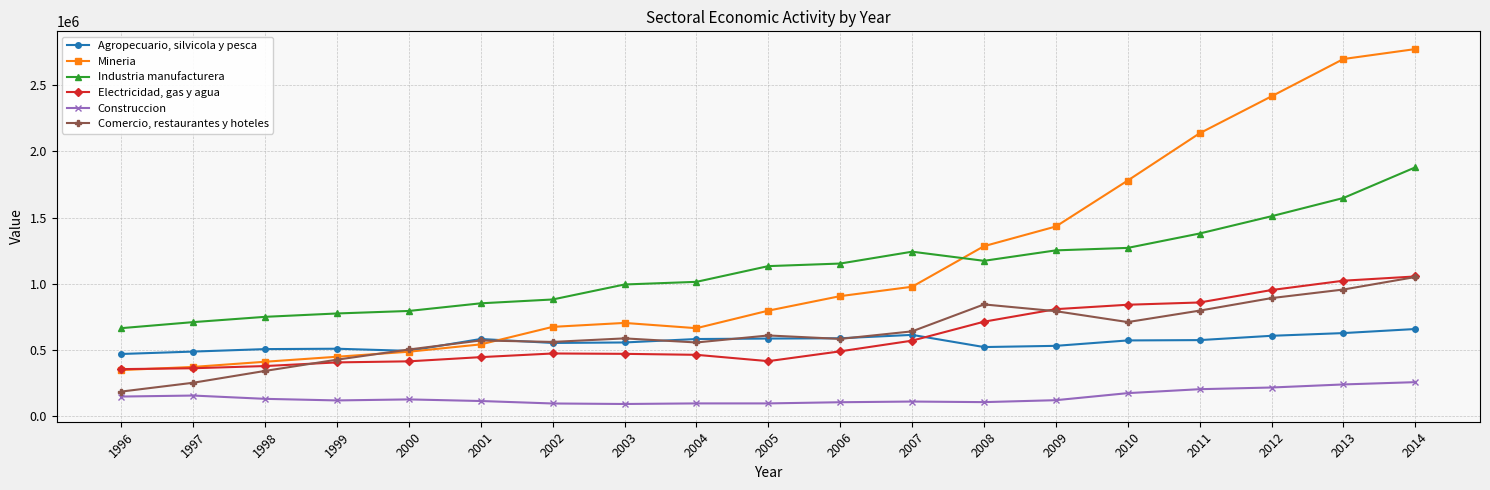

At which label does Mineria reach its minimum?

1996